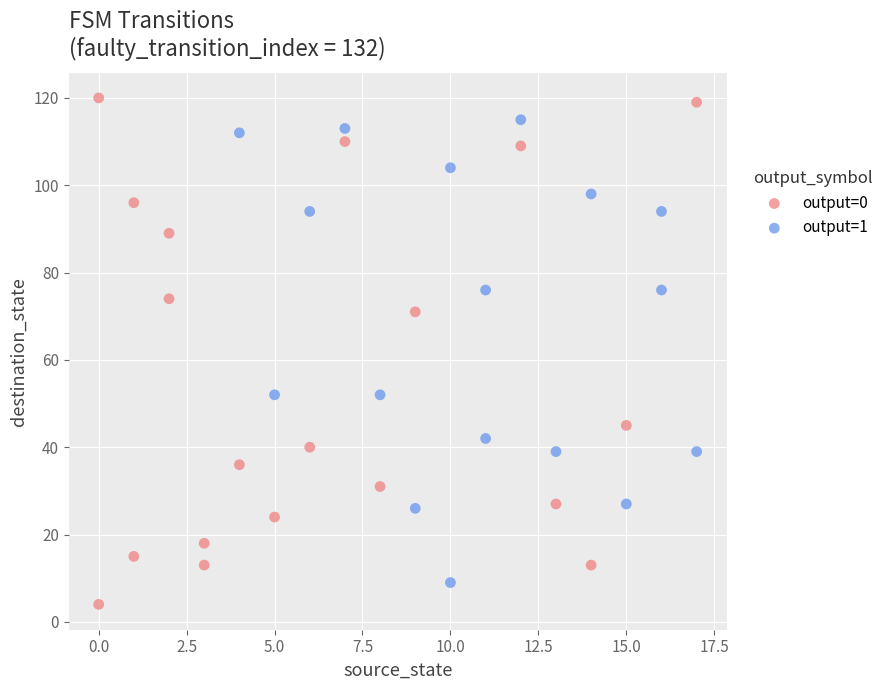

Which series has the largest Y range (max minus min)?

output=0